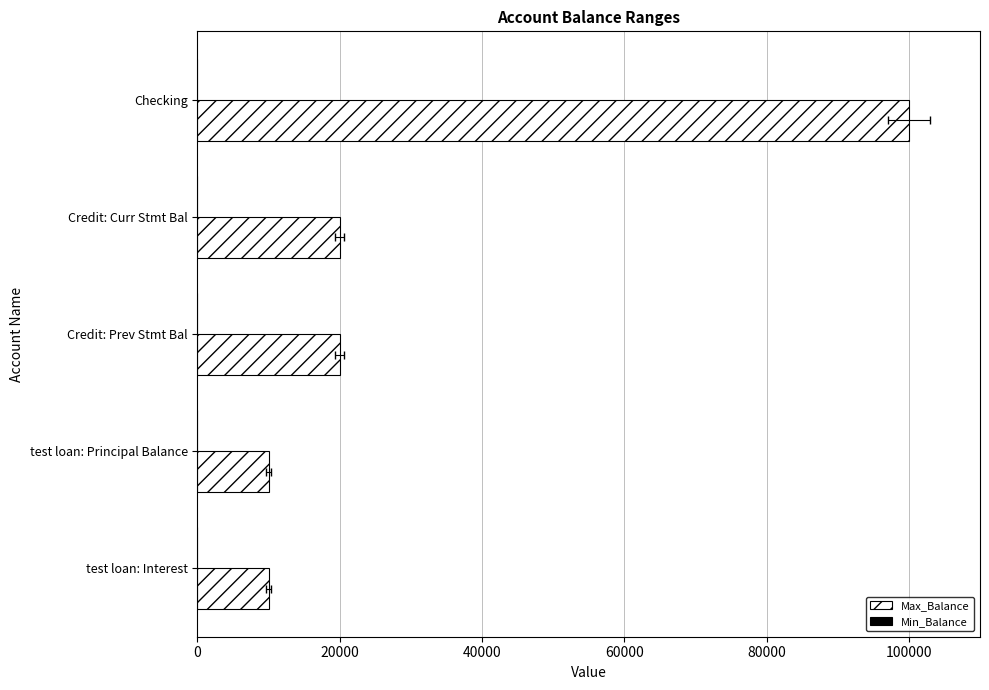

What is the highest value of the Min_Balance series?

0.3